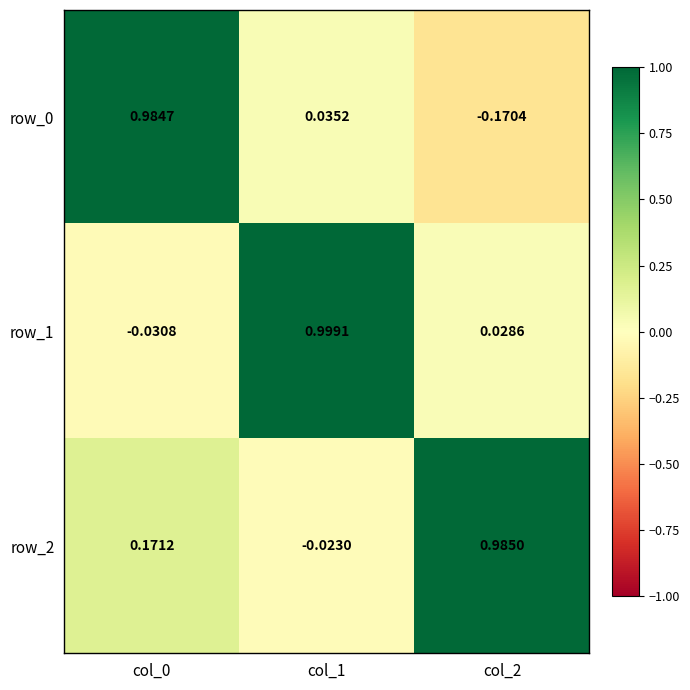

True or false: row_2 has a value of 1.0 at col_2.

True